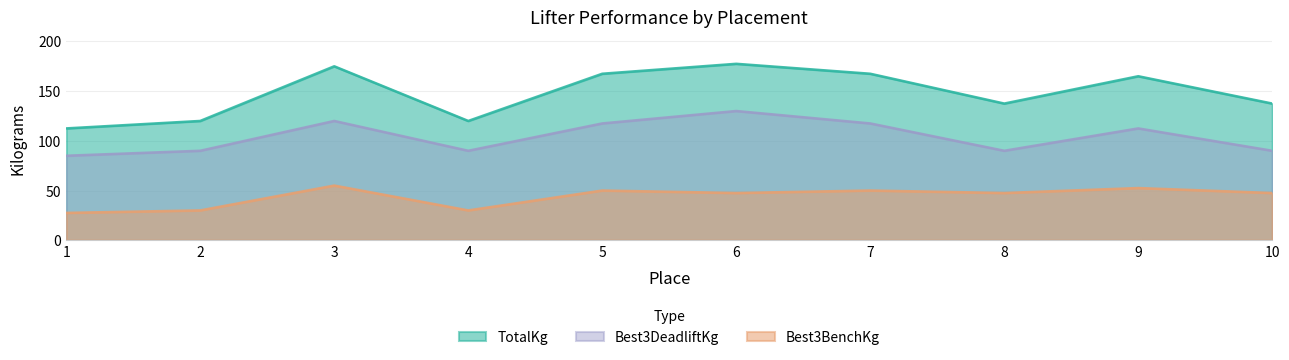

True or false: Best3BenchKg and TotalKg intersect in this chart.

False